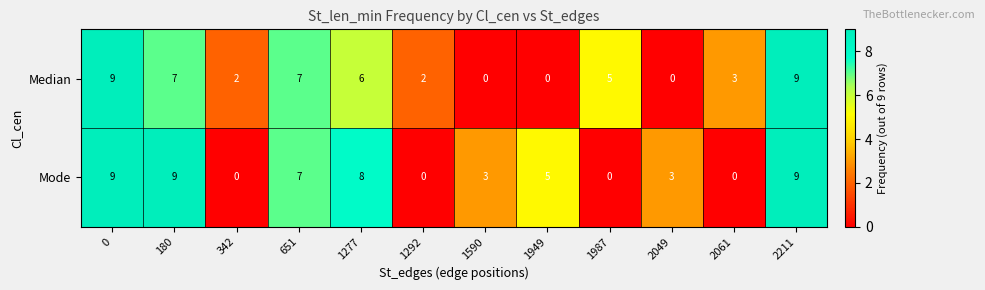

Which series changed the most between 1292 and 1949?

Mode